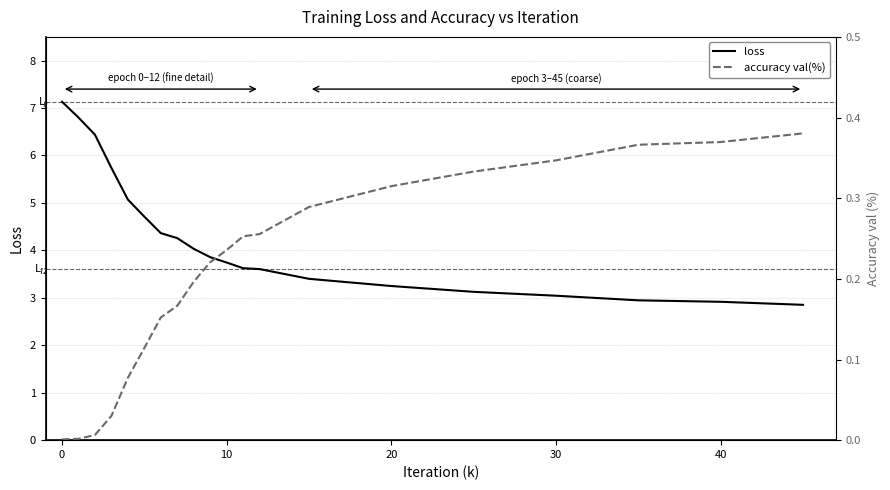

What is the highest value of the loss series?

7.1